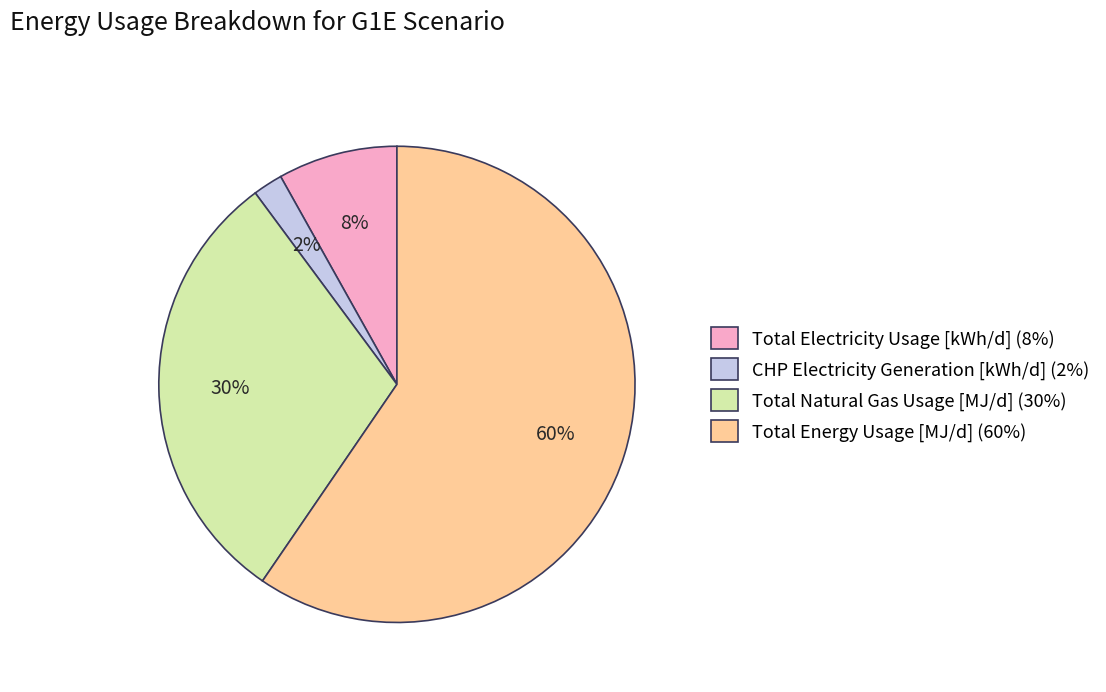

Does CHP Electricity Generation [kWh/d] represent more than half of the total?

No